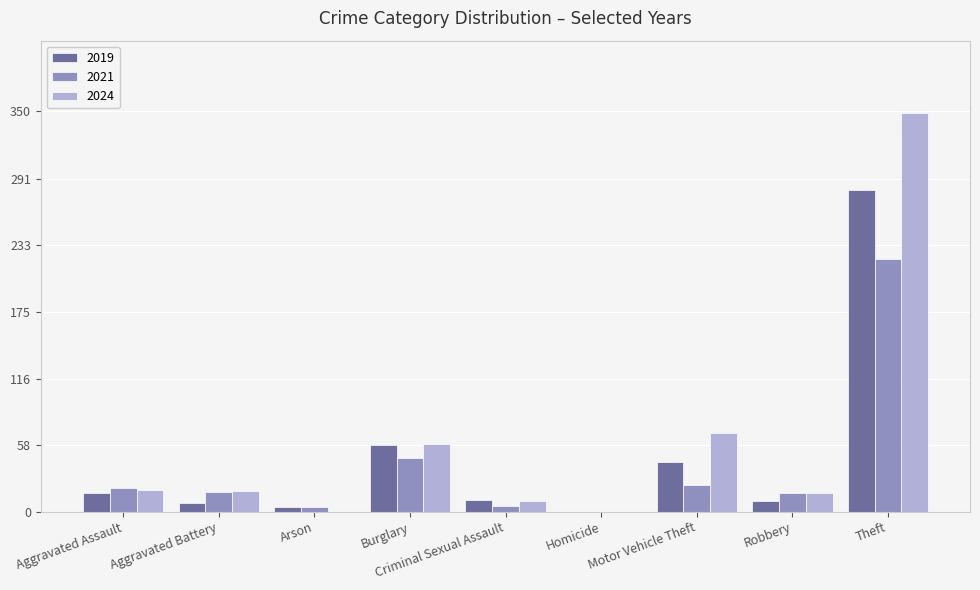

How many distinct data groups are displayed?

3